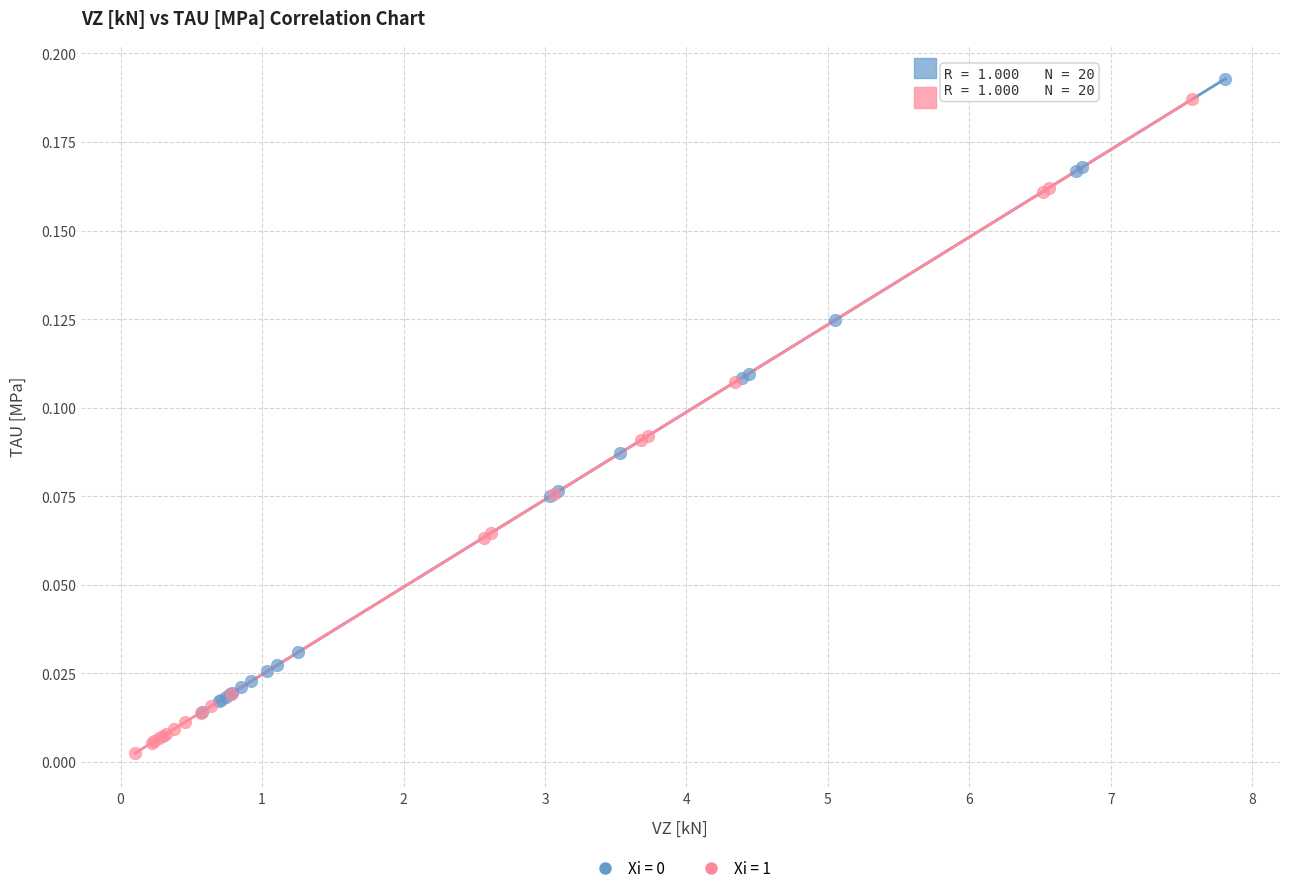

Which series has the largest Y range (max minus min)?

Xi = 1